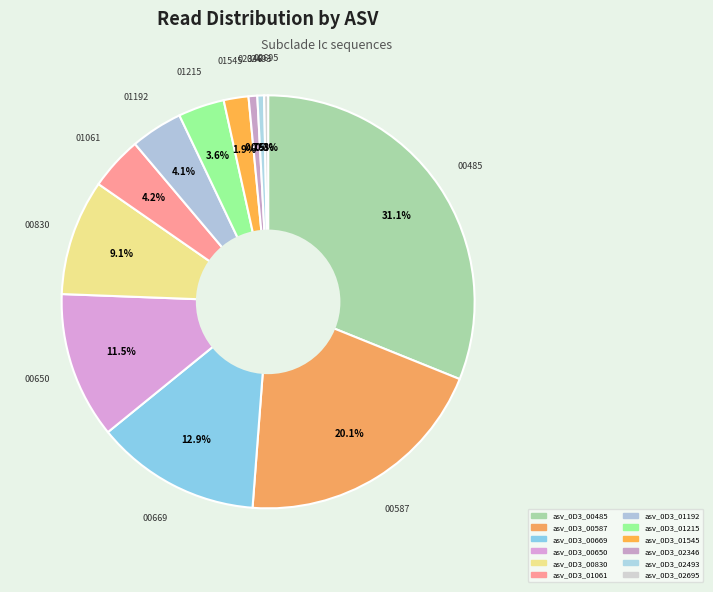

Count the number of slices in the pie.

12